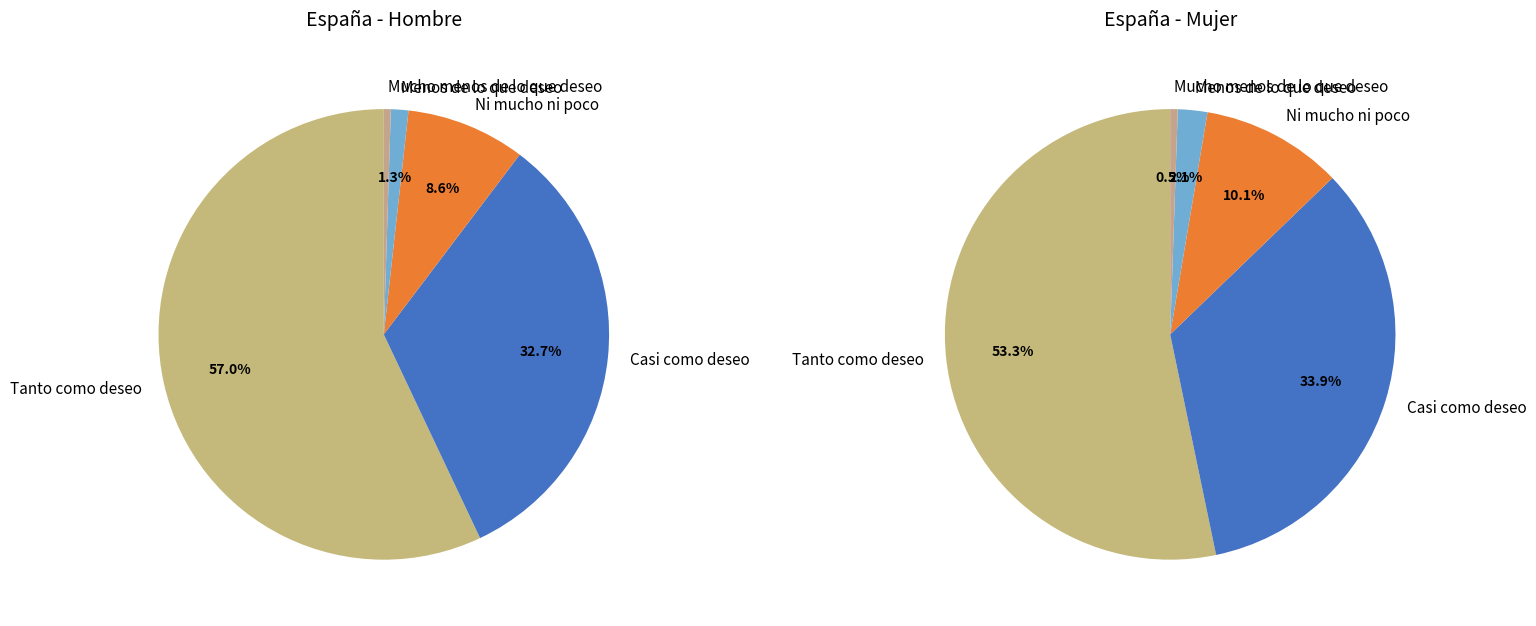

To the nearest percent, what is the difference between the largest and smallest slice percentages?

57%